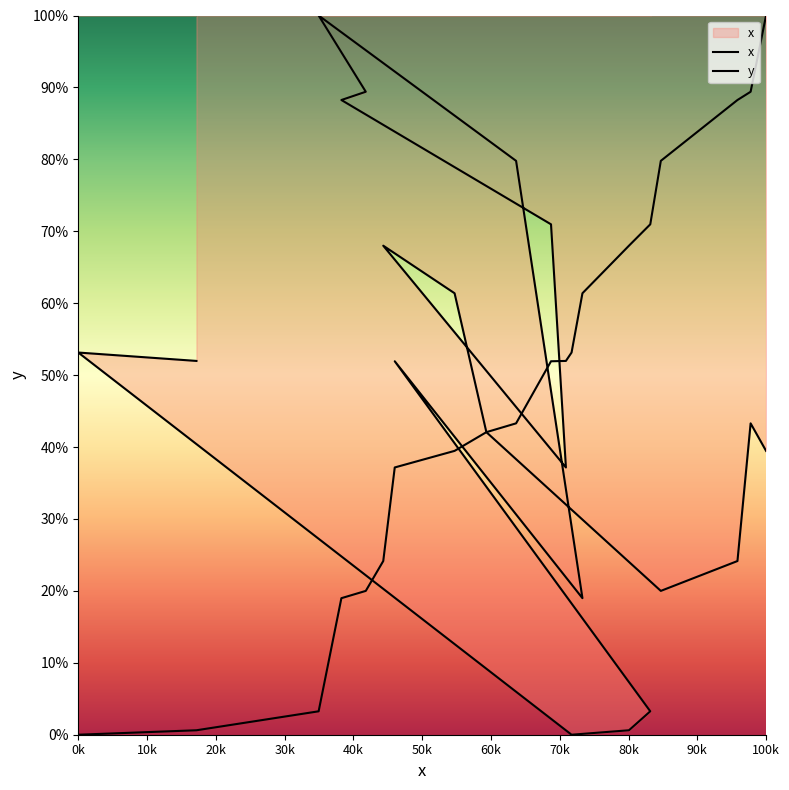

How many interior local peaks does the x series have?

5